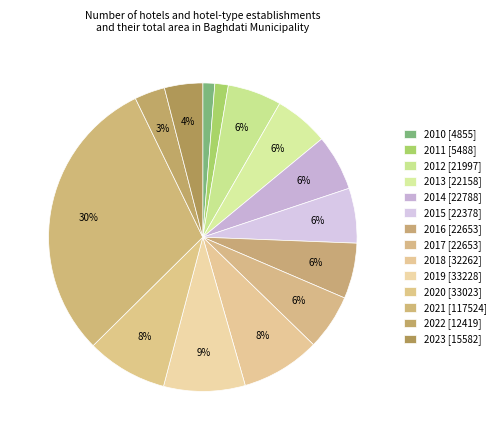

How many segments does this pie chart have?

14